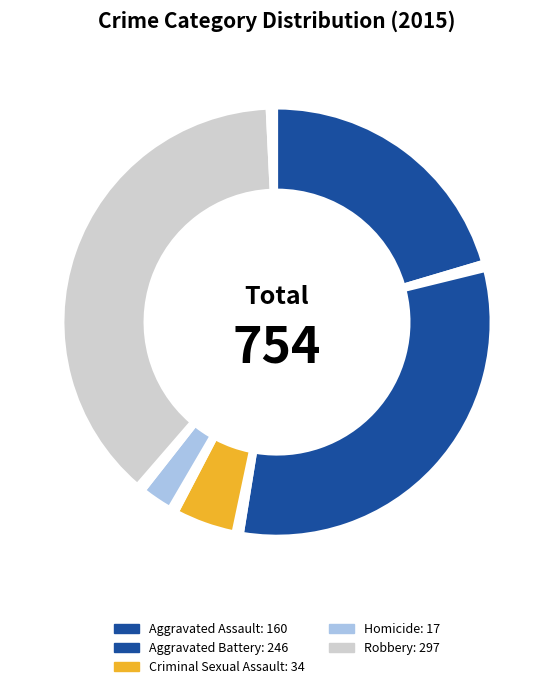

How many segments does this pie chart have?

10